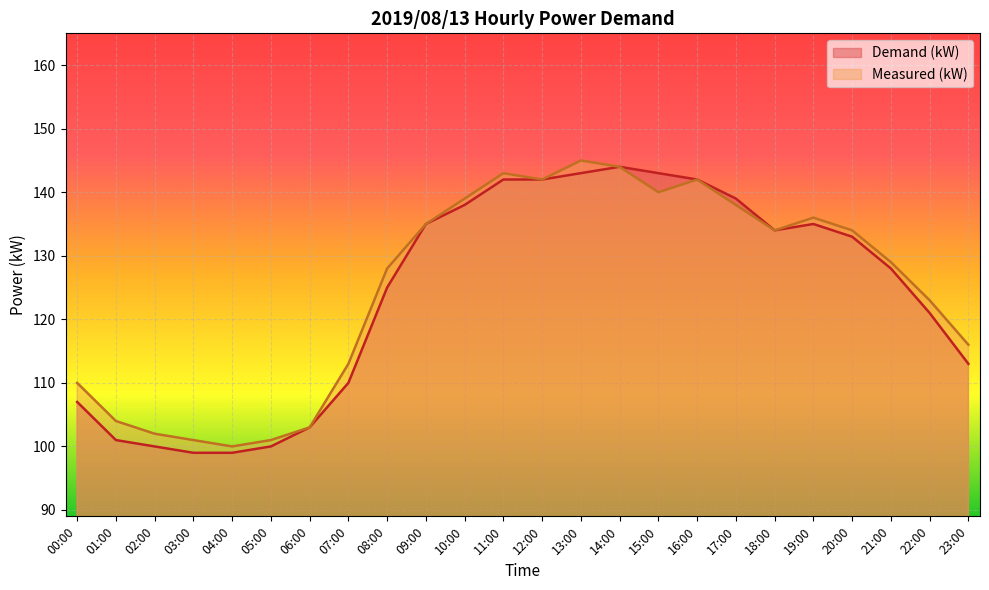

At which category is the sum across all series the highest?

13:00